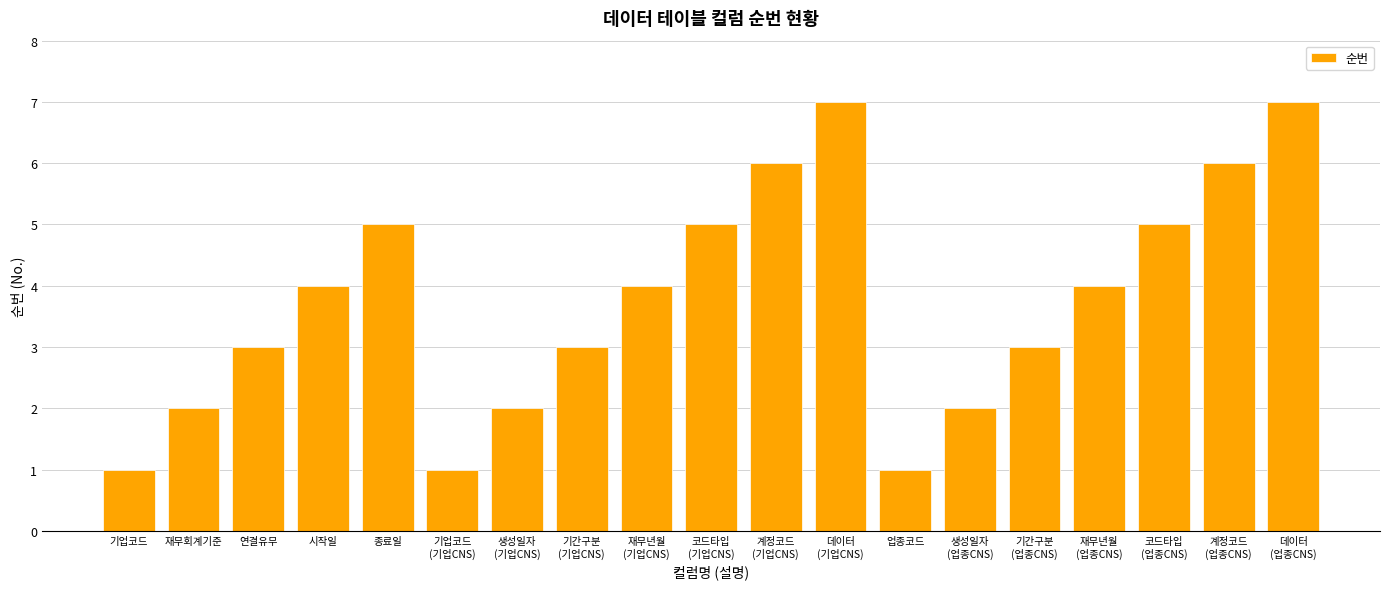

How many data points are less than 4?

9